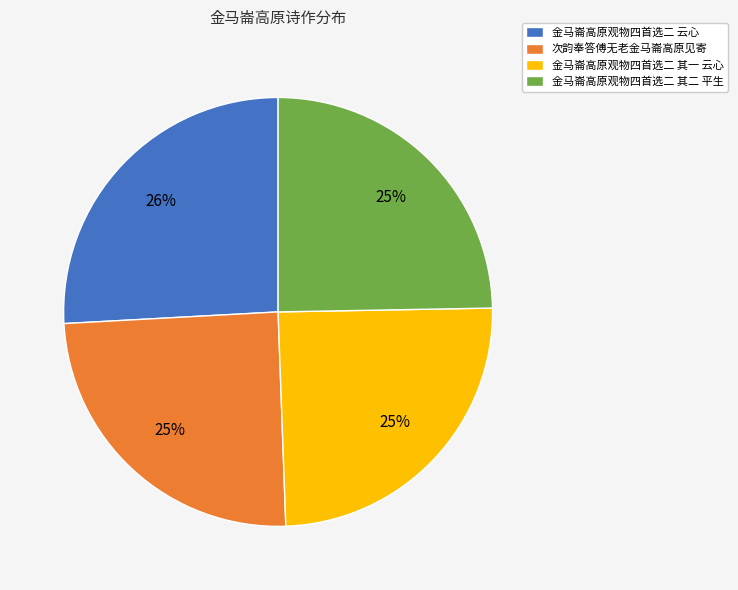

Is the sum of 金马崙高原观物四首选二 其二 平生 and 次韵奉答傅无老金马崙高原见寄 greater than half?

No